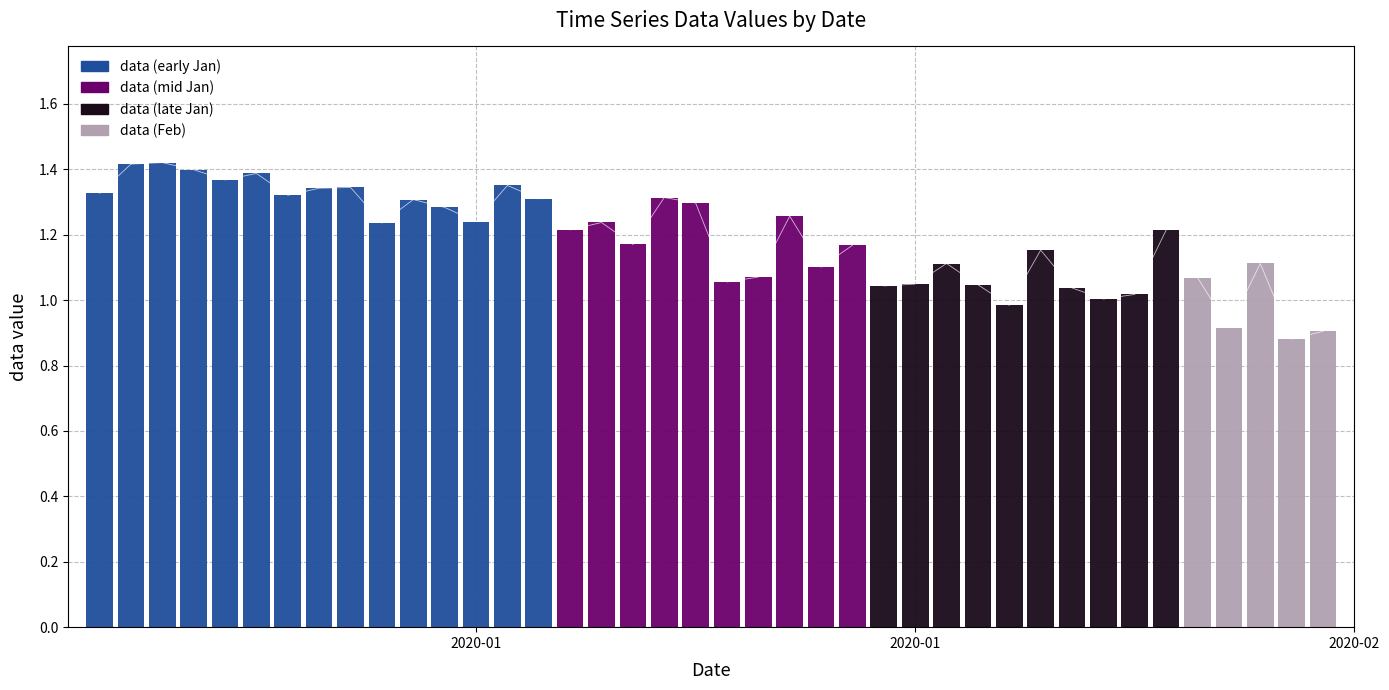

Reading right to left, list all the values displayed in this chart.

2020-02-09=0.9	2020-02-08=0.9	2020-02-07=1.1	2020-02-06=0.9	2020-02-05=1.1	2020-02-04=1.2	2020-02-03=1.0	2020-02-02=1.0	2020-02-01=1.0	2020-01-31=1.2	2020-01-30=1.0	2020-01-29=1.0	2020-01-28=1.1	2020-01-27=1.0	2020-01-26=1.0	2020-01-25=1.2	2020-01-24=1.1	2020-01-23=1.3	2020-01-22=1.1	2020-01-21=1.1	2020-01-20=1.3	2020-01-19=1.3	2020-01-18=1.2	2020-01-17=1.2	2020-01-16=1.2	2020-01-15=1.3	2020-01-14=1.4	2020-01-13=1.2	2020-01-12=1.3	2020-01-11=1.3	2020-01-10=1.2	2020-01-09=1.3	2020-01-08=1.3	2020-01-07=1.3	2020-01-06=1.4	2020-01-05=1.4	2020-01-04=1.4	2020-01-03=1.4	2020-01-02=1.4	2020-01-01=1.3